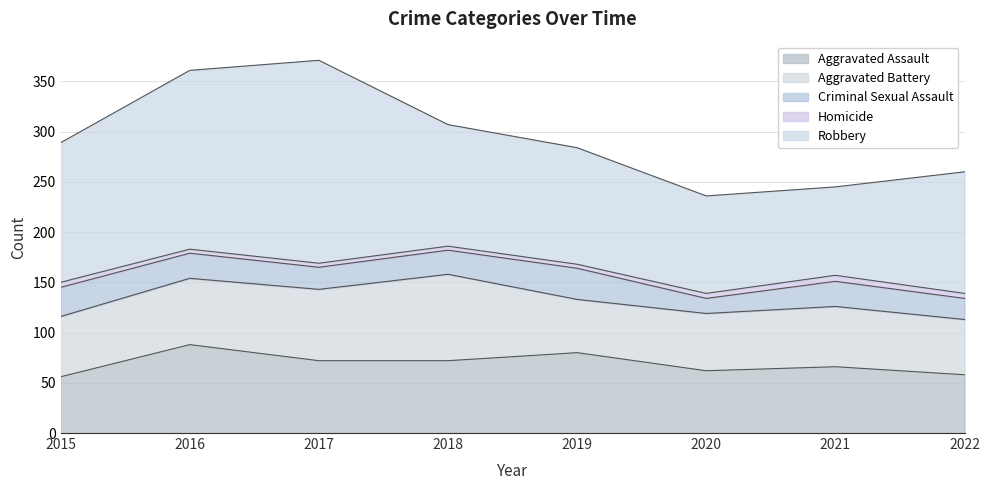

Between 2016 and 2017, which is larger?

2016